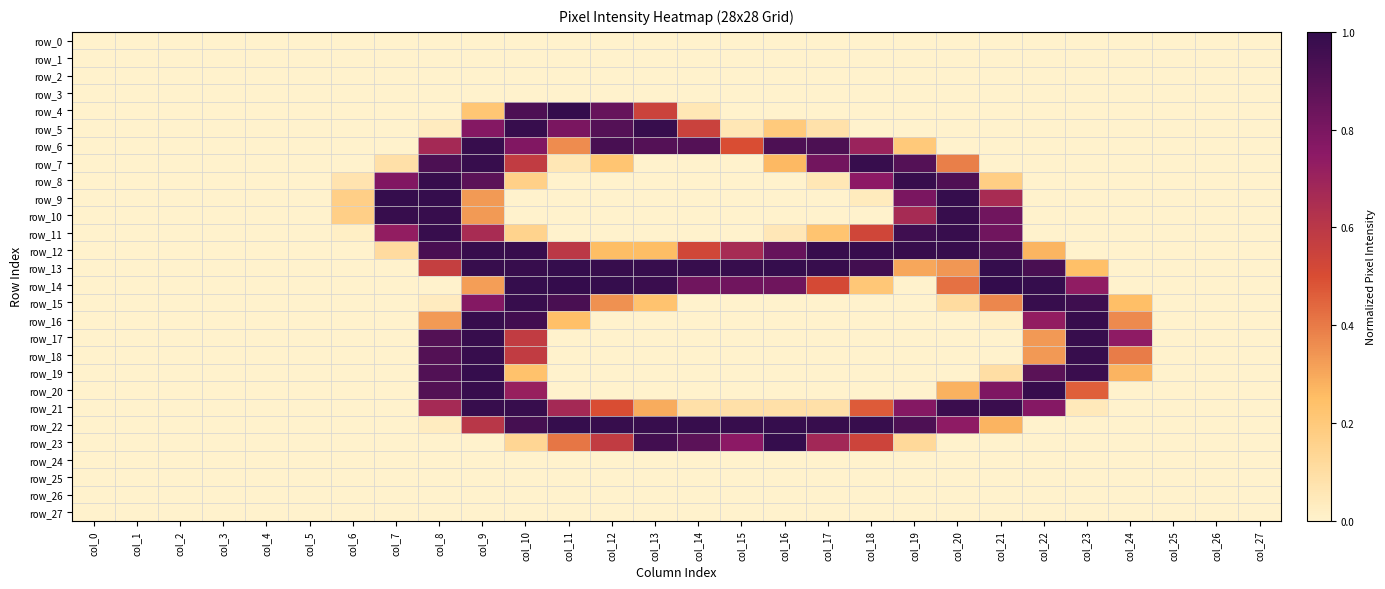

What is the sum of the row_17 values at col_26 and col_23?

1.0